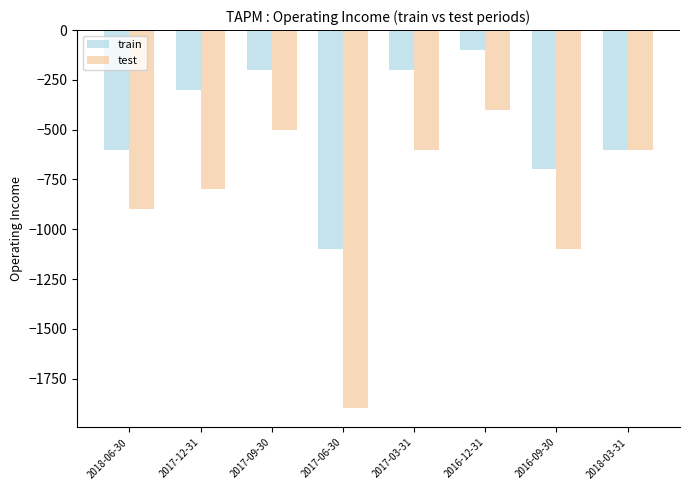

Reading left to right, what are all the values shown in this chart?

train: -600	-300	-200	-1100	-200	-100	-700	-600
test: -900	-800	-500	-1900	-600	-400	-1100	-600